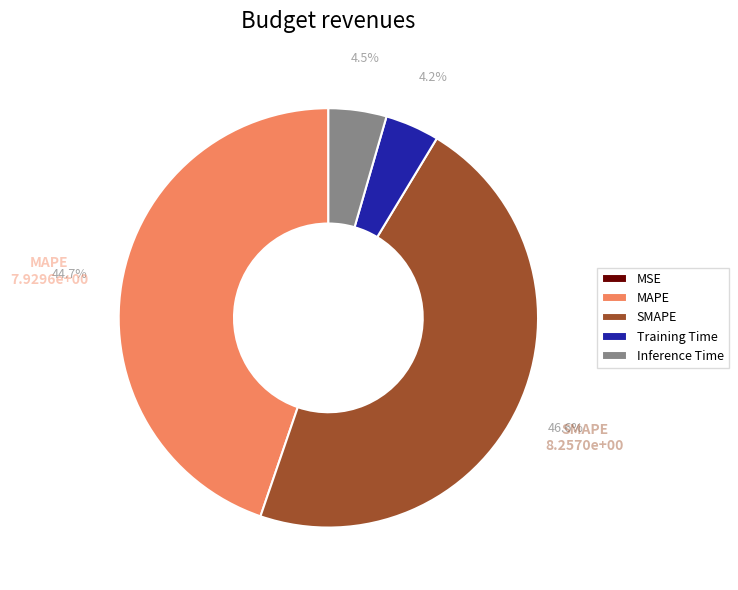

To the nearest percent, what is the average slice percentage?

20%